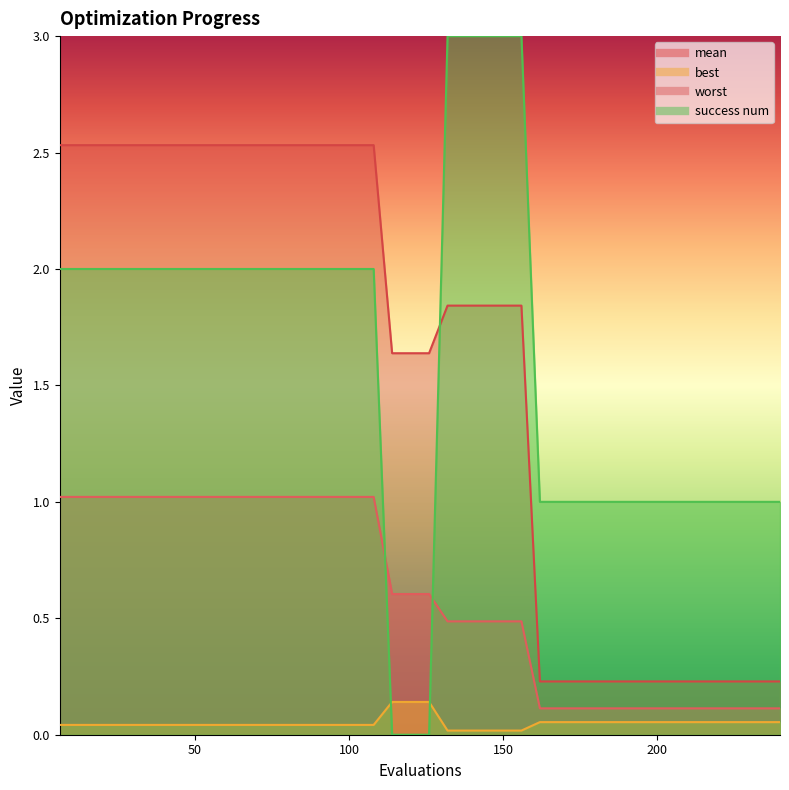

Between 60 and 120, which series saw the biggest shift?

success num